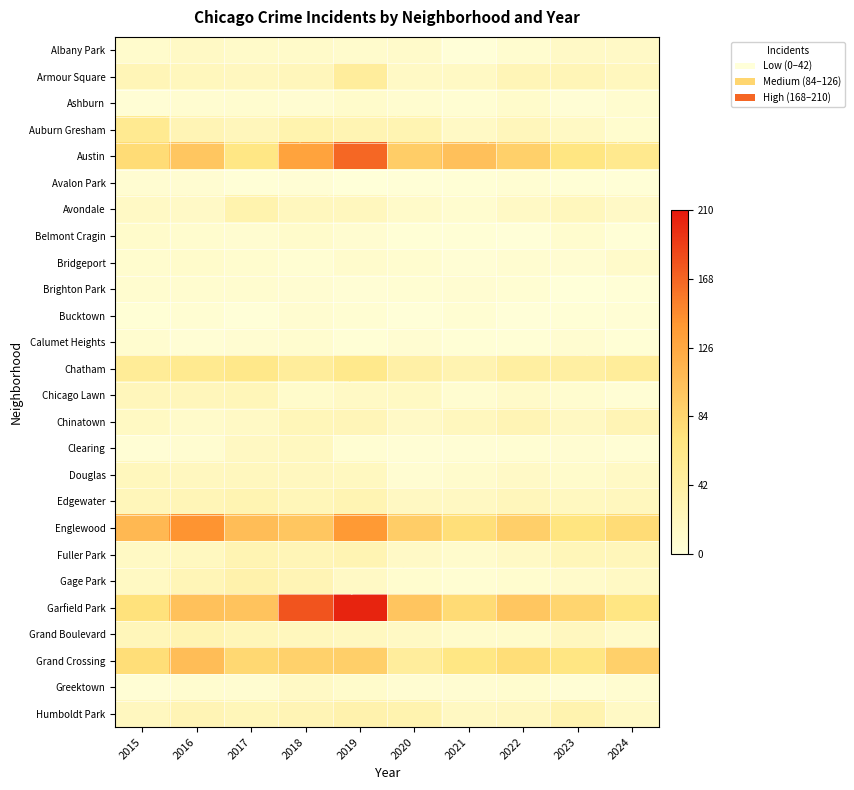

Which series has the largest total across all categories?

Garfield Park